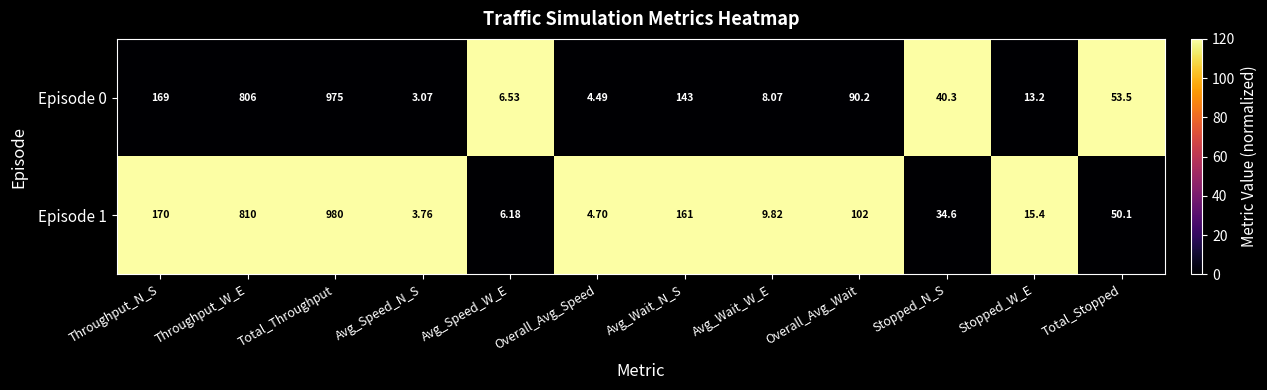

At which category is the sum across all series the highest?

Total_Throughput